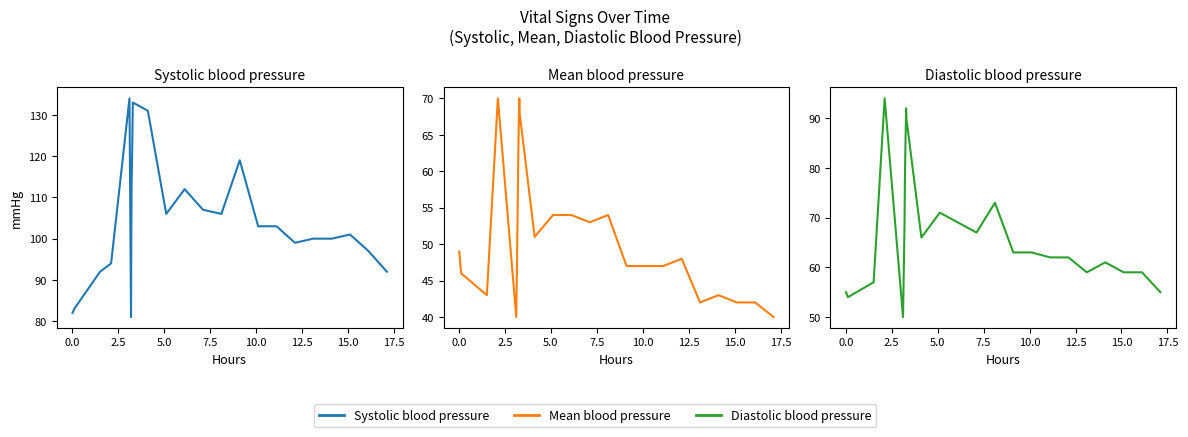

True or false: Diastolic blood pressure and Mean blood pressure cross at least once.

False